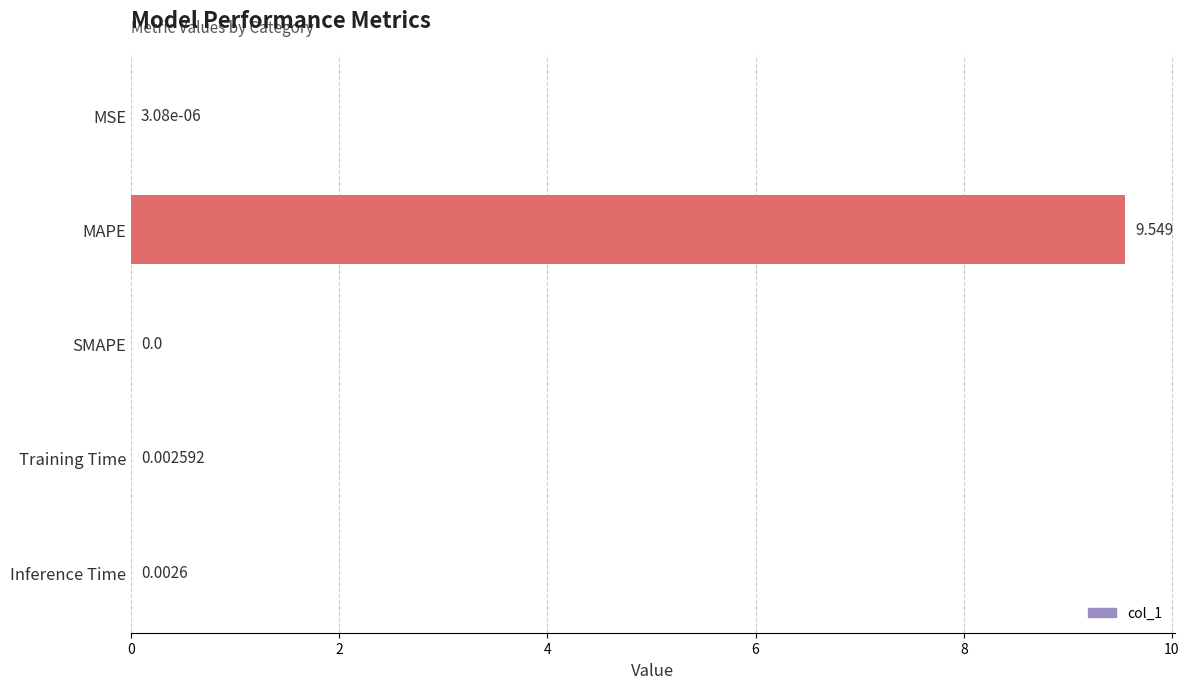

At which label is the value closest to 4?

Inference Time